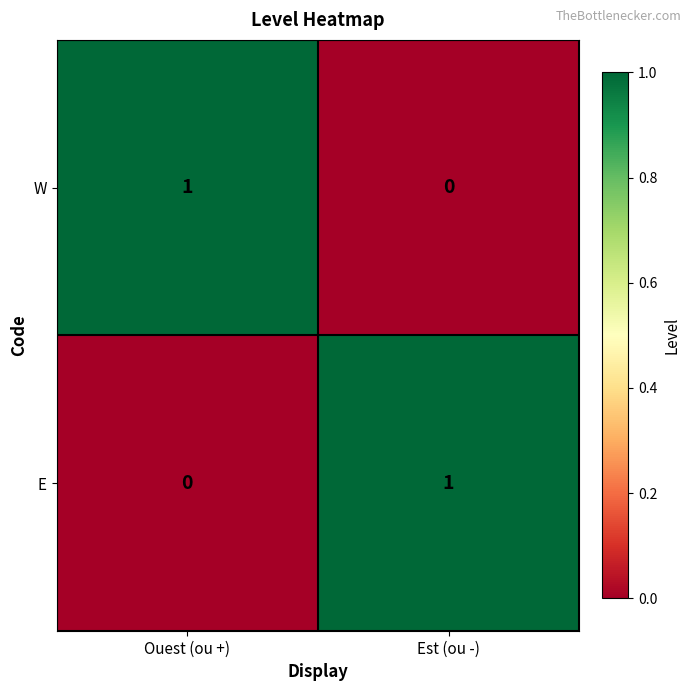

What is the difference between the highest and lowest values at Ouest (ou +)?

1